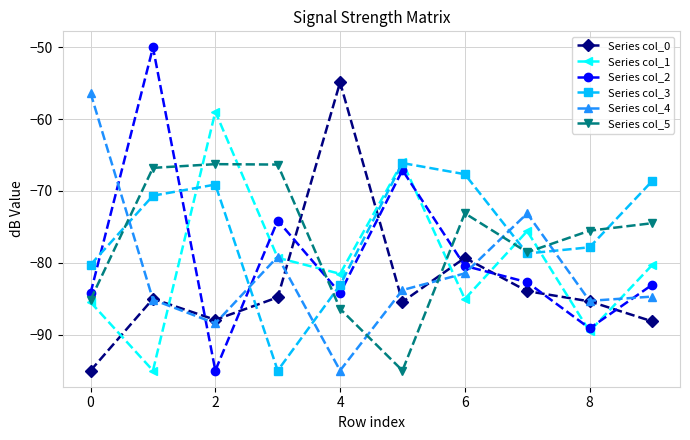

In Series col_3, how many points are higher than both neighbors (excluding endpoints)?

2